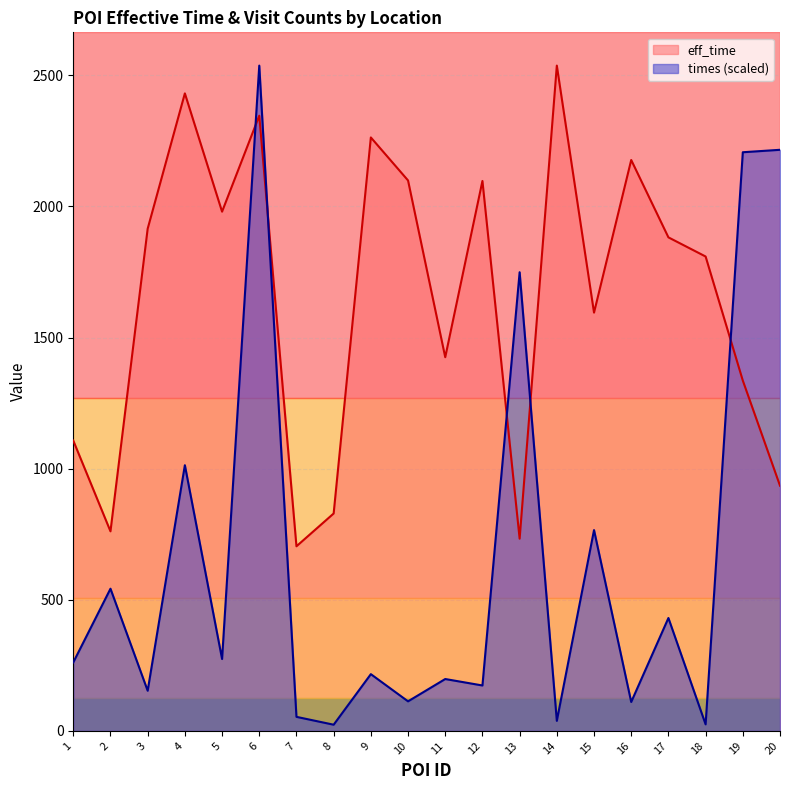

Which has a higher value, 8 or 2?

8